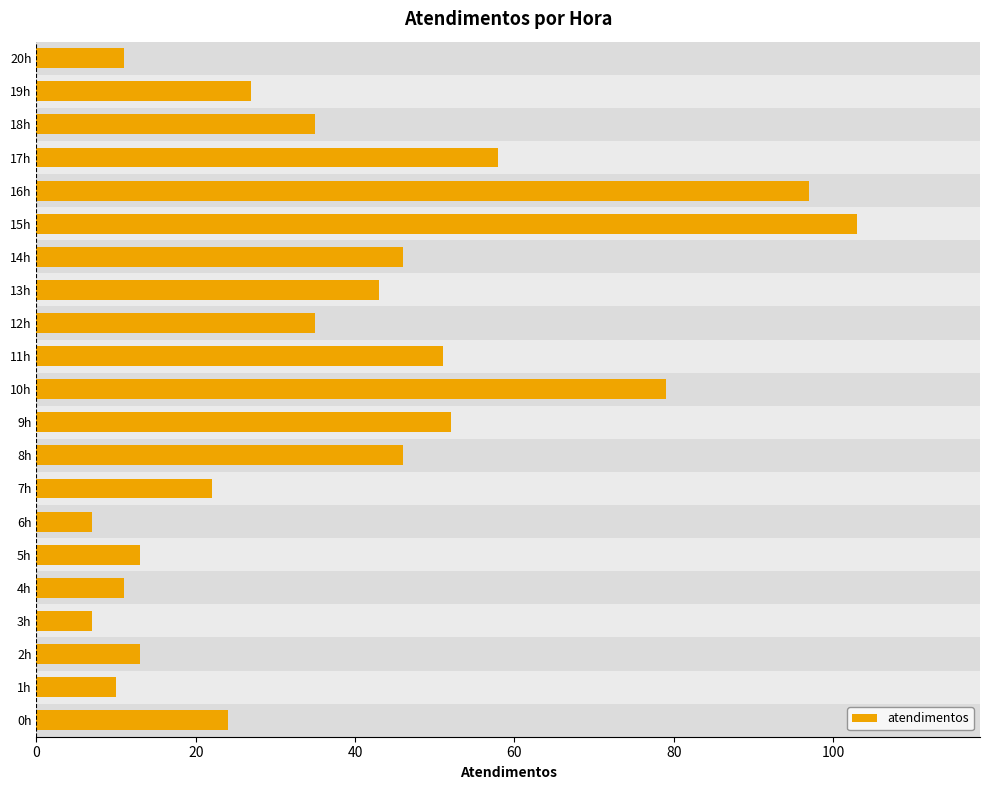

At which label is the value closest to 55?

9h